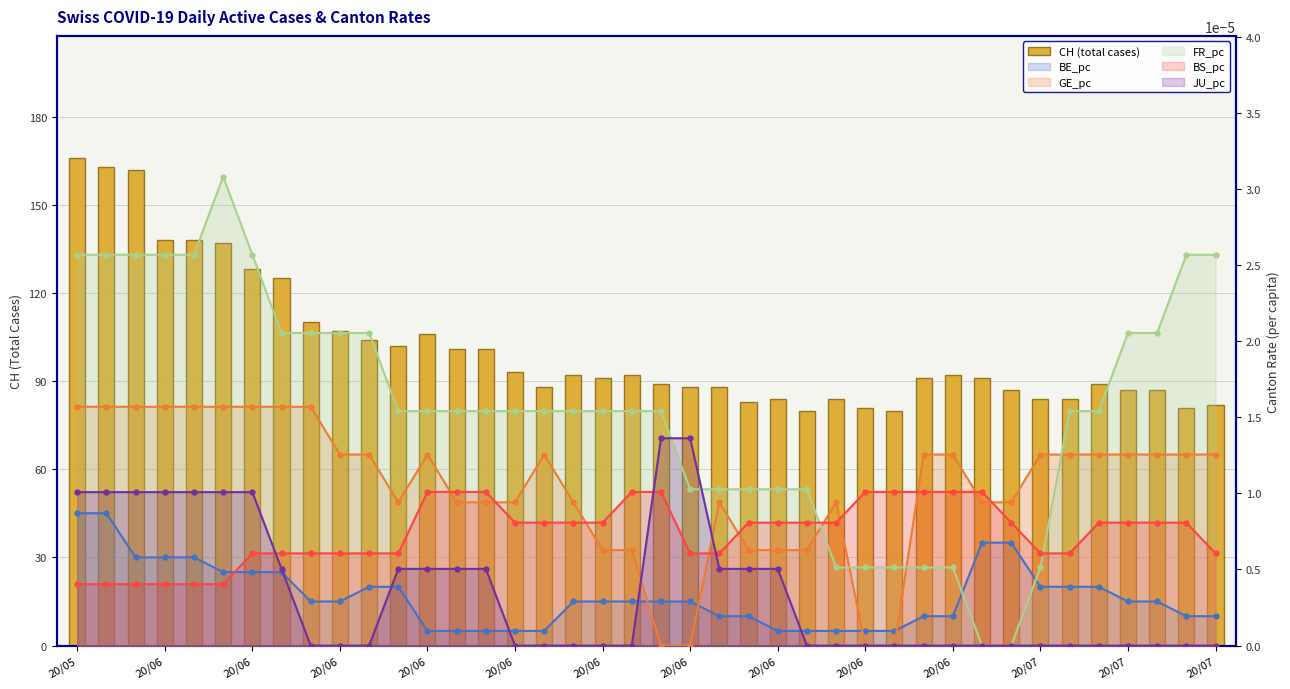

True or false: the data shows 128 at 20/06.

True